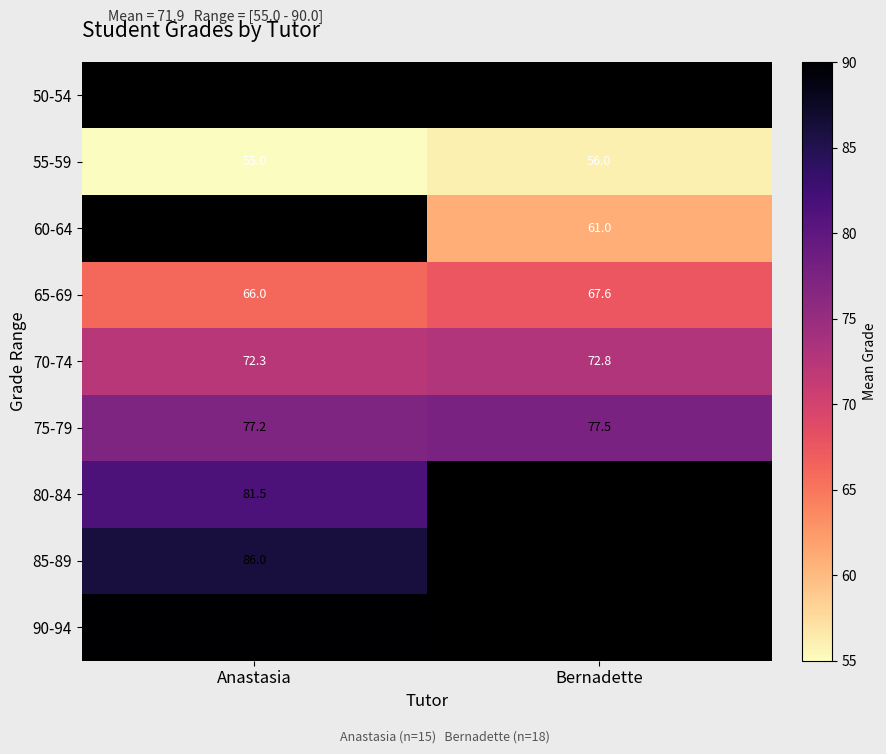

Is the value of 70-74 at Bernadette greater than the value of 80-84 at Anastasia?

No